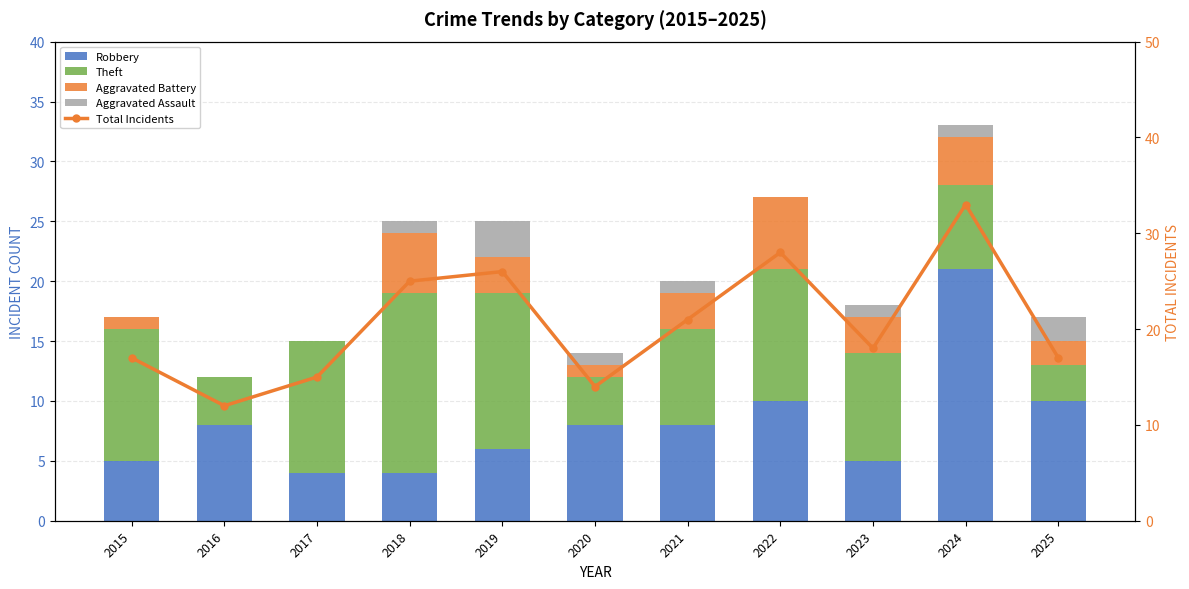

What is the value of the Theft bar at the 1st from the left?

11